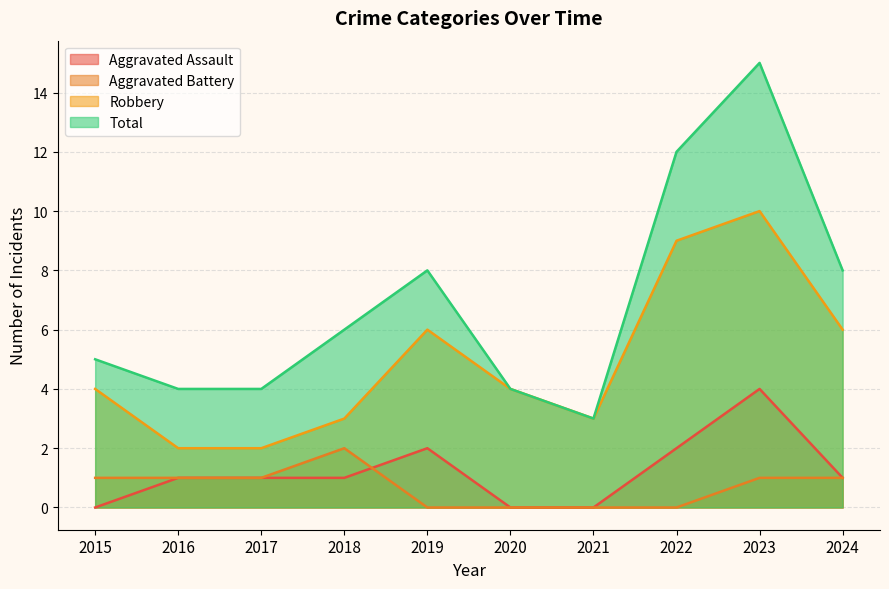

Between 2019 and 2020, which series saw the biggest shift?

Total